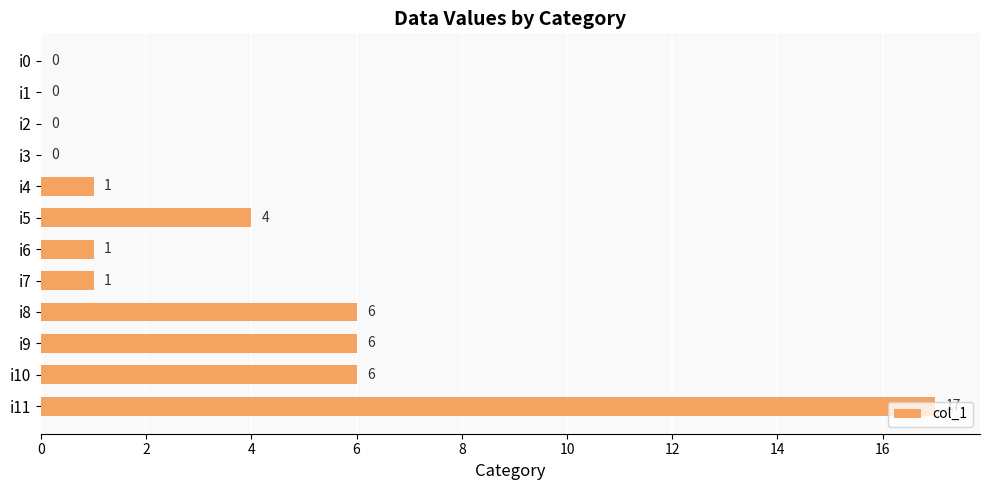

What is the sum of the values at i3 and i11?

17